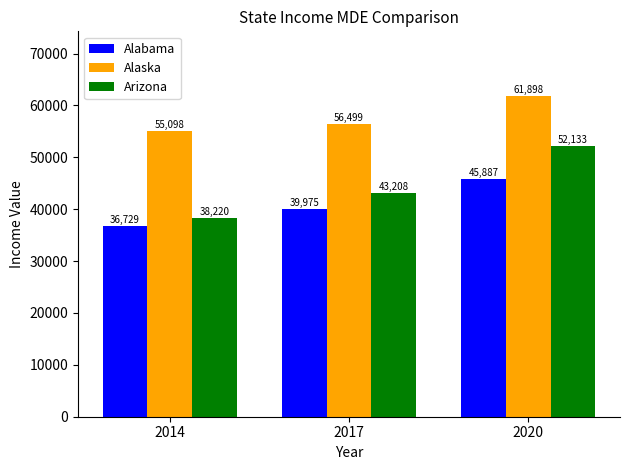

Count the number of categories in the chart.

3